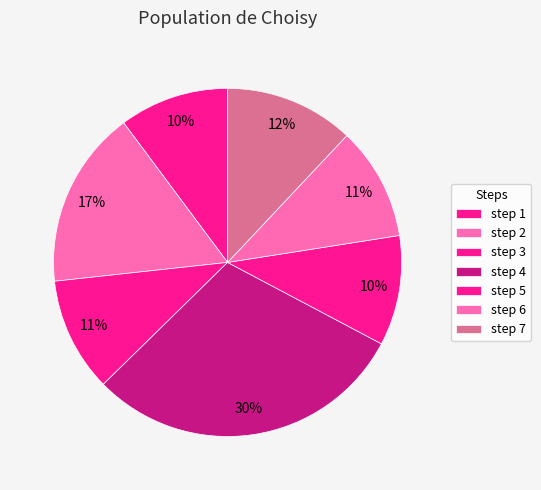

Which category has the biggest portion of the pie?

step 4